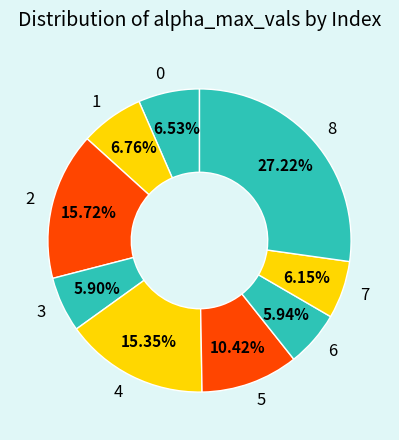

Combined, do 8 and 6 account for over 50%?

No